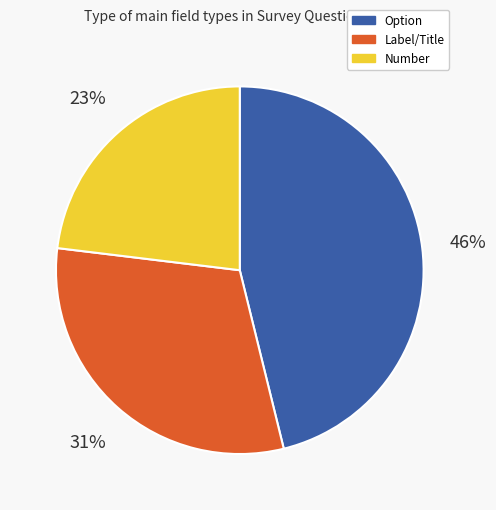

Count the number of slices in the pie.

3